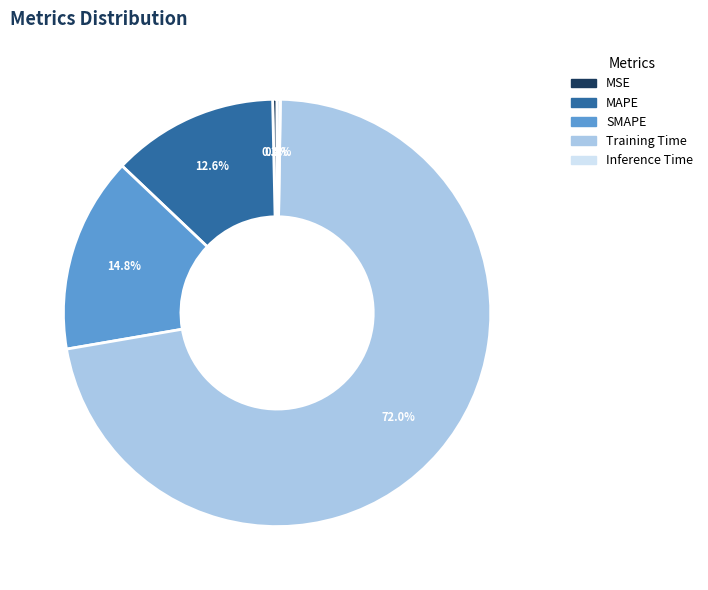

Combined, do MSE and MAPE account for over 50%?

No